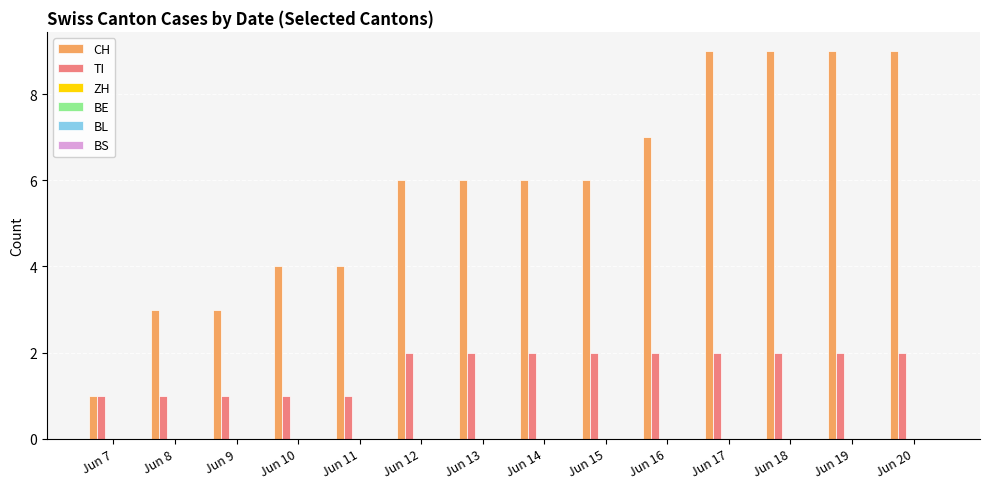

Which series has the largest total across all categories?

CH